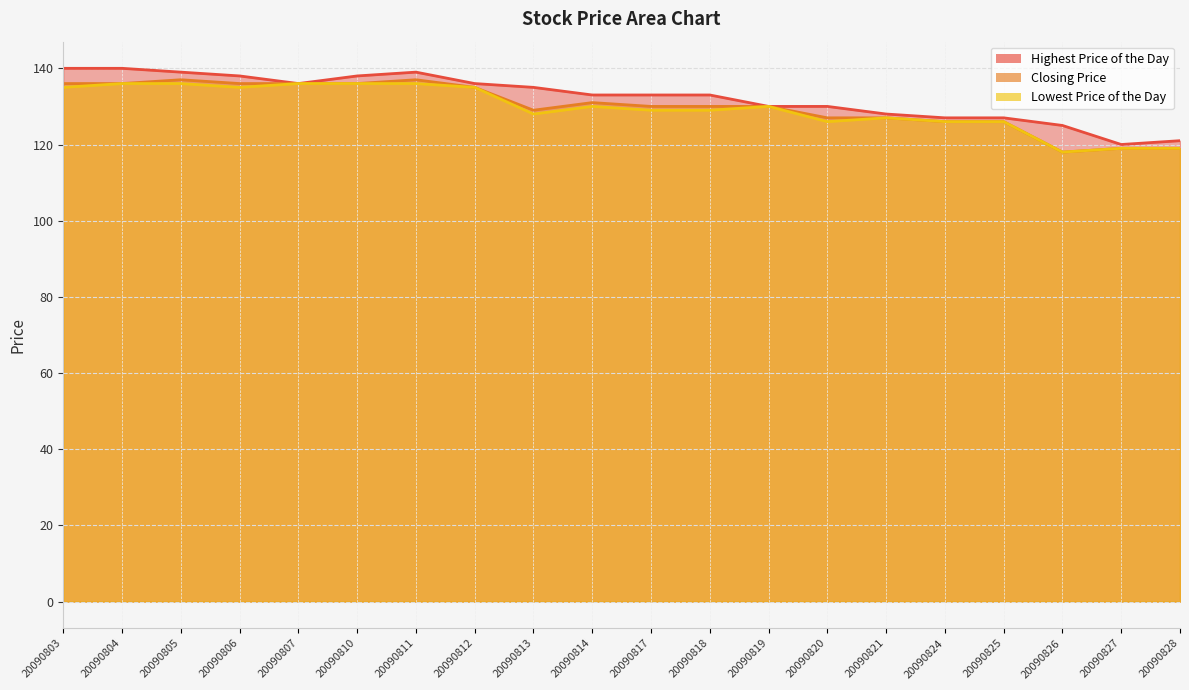

Which series has the widest spread of values?

Highest Price of the Day